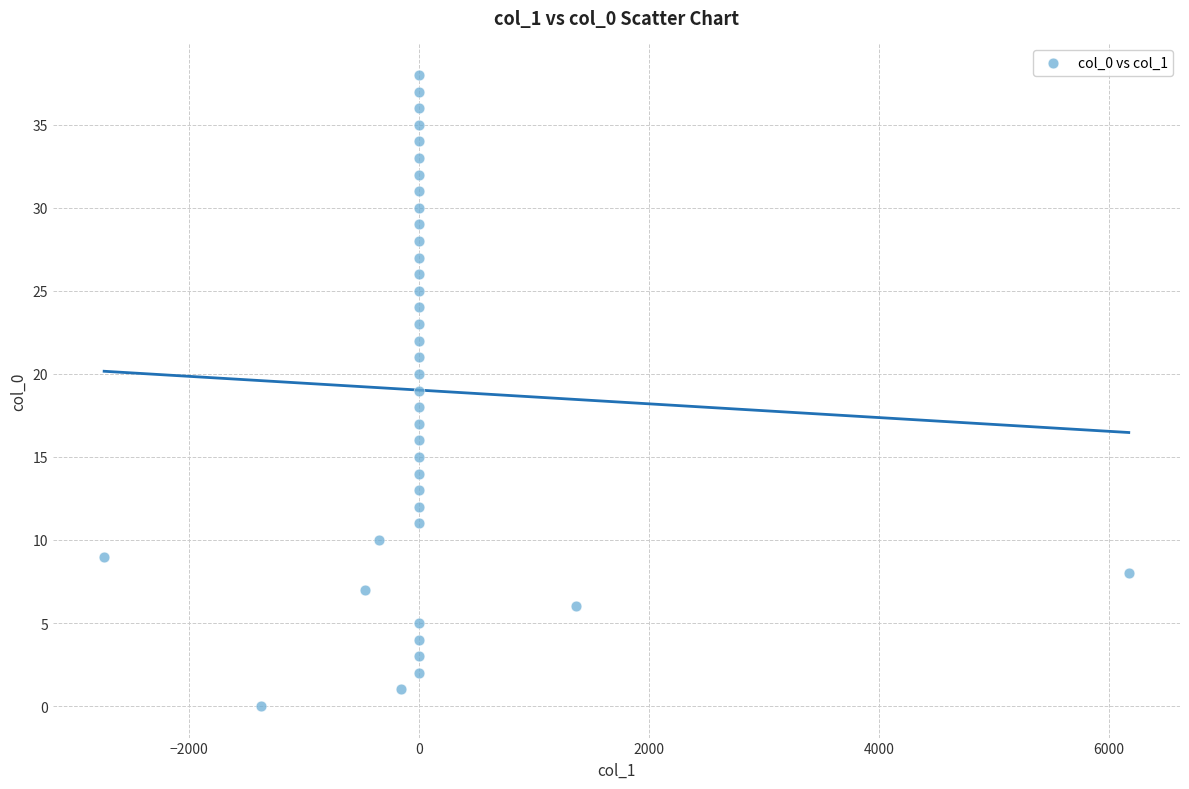

What is the range of Y values (max minus min)?

38